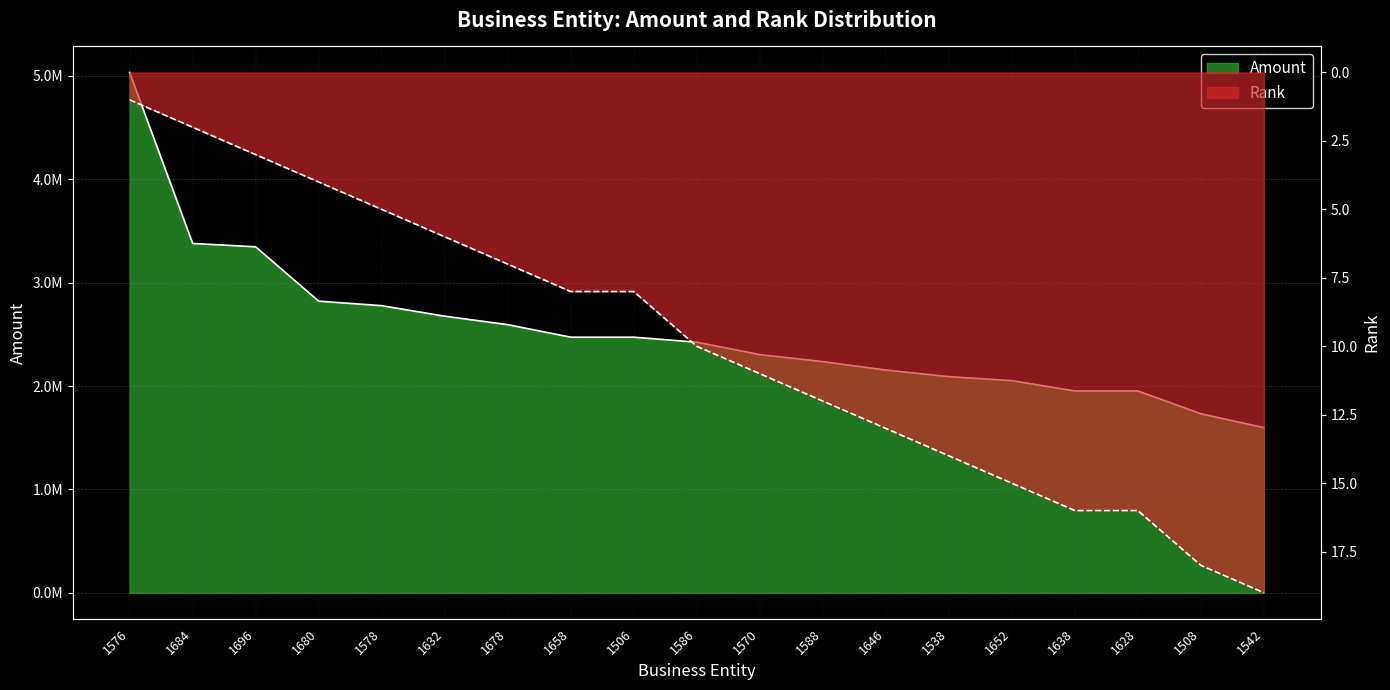

Is the value of Amount at 1570 greater than the value of Rank at 1570?

Yes